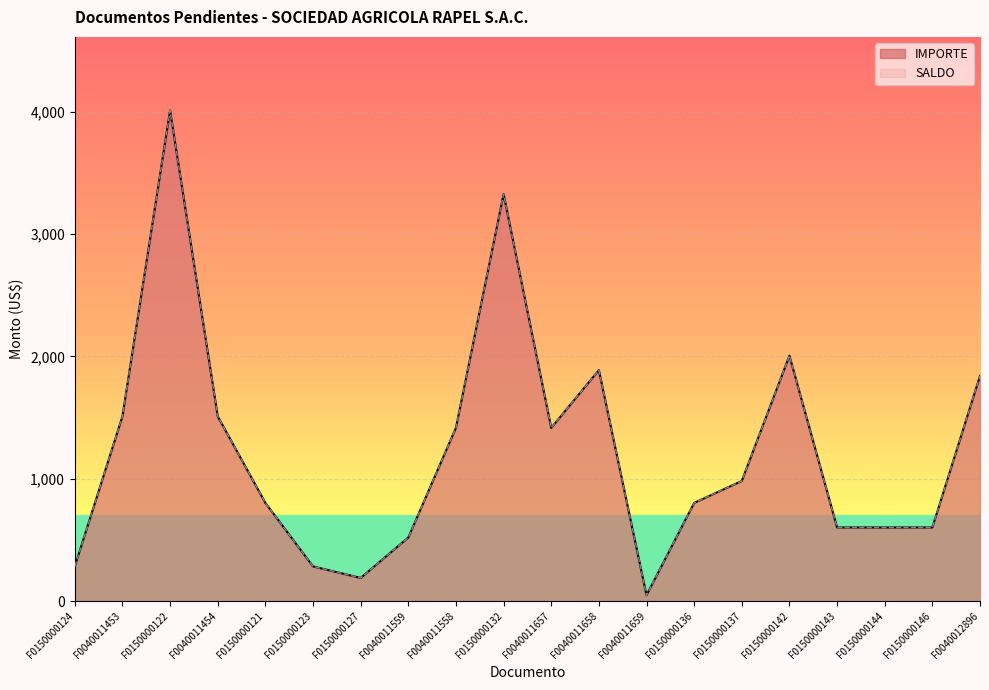

What are all the series names shown in the legend?

IMPORTE, SALDO